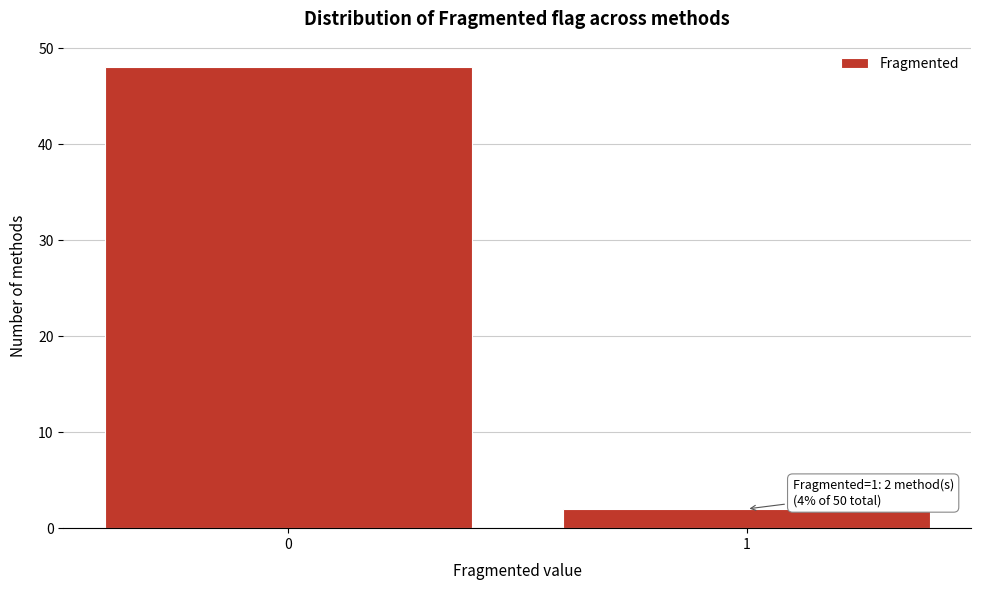

Reading left to right, what are all the values shown in this chart?

0=48	1=2